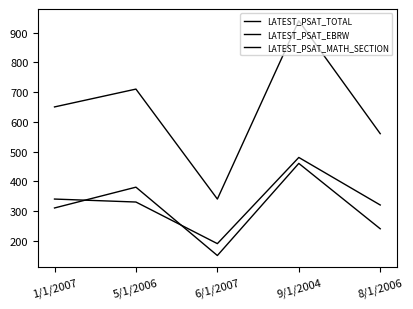

At which label does LATEST_PSAT_TOTAL first exceed 650?

5/1/2006